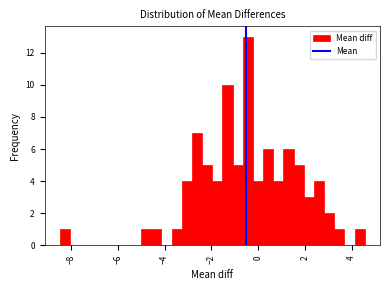

Around what value on the x-axis is the tallest bar? Give the approximate position of its centre, as read against the axis.

-0.4